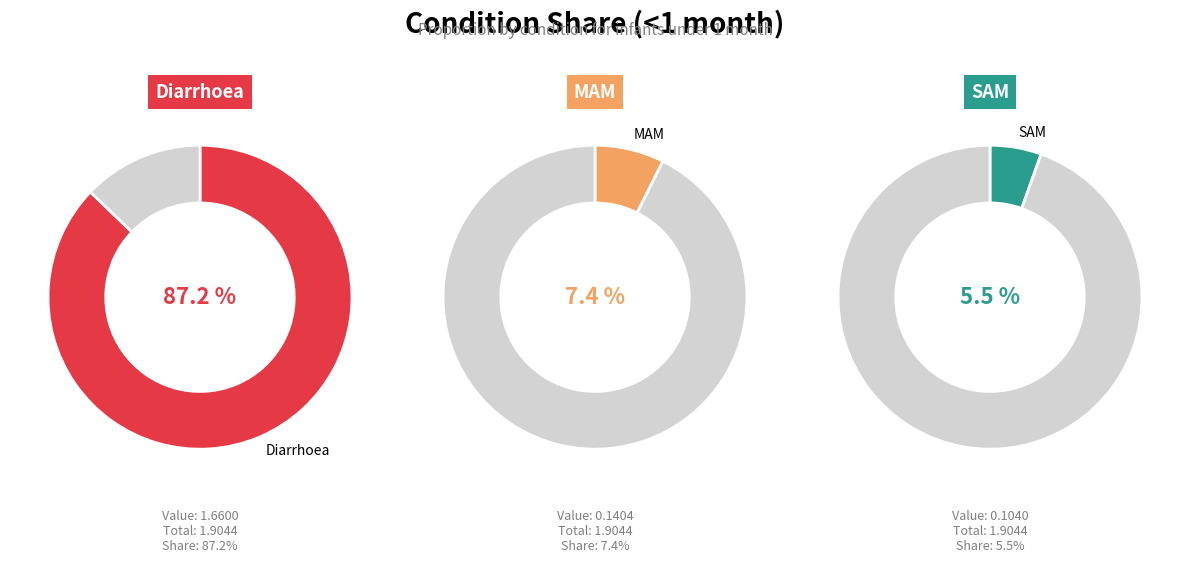

What percentage do SAM and Diarrhoea together represent?

92.6%